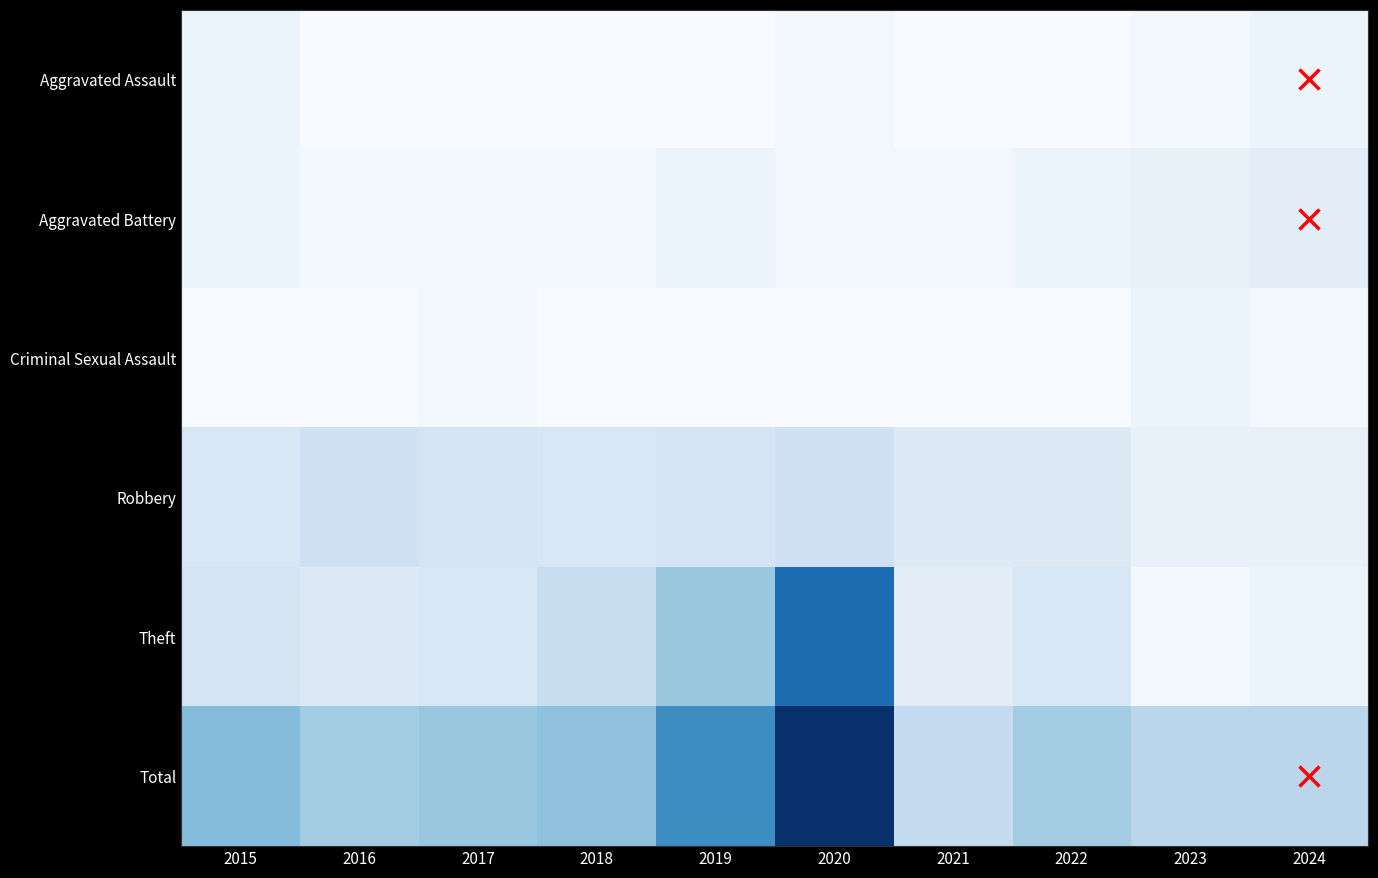

Reading left to right, transcribe all the data shown in this chart.

Aggravated Assault: 2015=2	2016=0	2017=0	2018=0	2019=0	2020=1	2021=0	2022=0	2023=1	2024=2
Aggravated Battery: 2015=2	2016=1	2017=1	2018=1	2019=2	2020=1	2021=1	2022=2	2023=3	2024=4
Criminal Sexual Assault: 2015=0	2016=0	2017=1	2018=0	2019=0	2020=0	2021=0	2022=0	2023=2	2024=1
Robbery: 2015=6	2016=8	2017=7	2018=6	2019=7	2020=8	2021=5	2022=5	2023=3	2024=3
Theft: 2015=7	2016=5	2017=6	2018=9	2019=15	2020=30	2021=4	2022=6	2023=1	2024=2
Total: 2015=17	2016=14	2017=15	2018=16	2019=25	2020=39	2021=10	2022=14	2023=11	2024=11